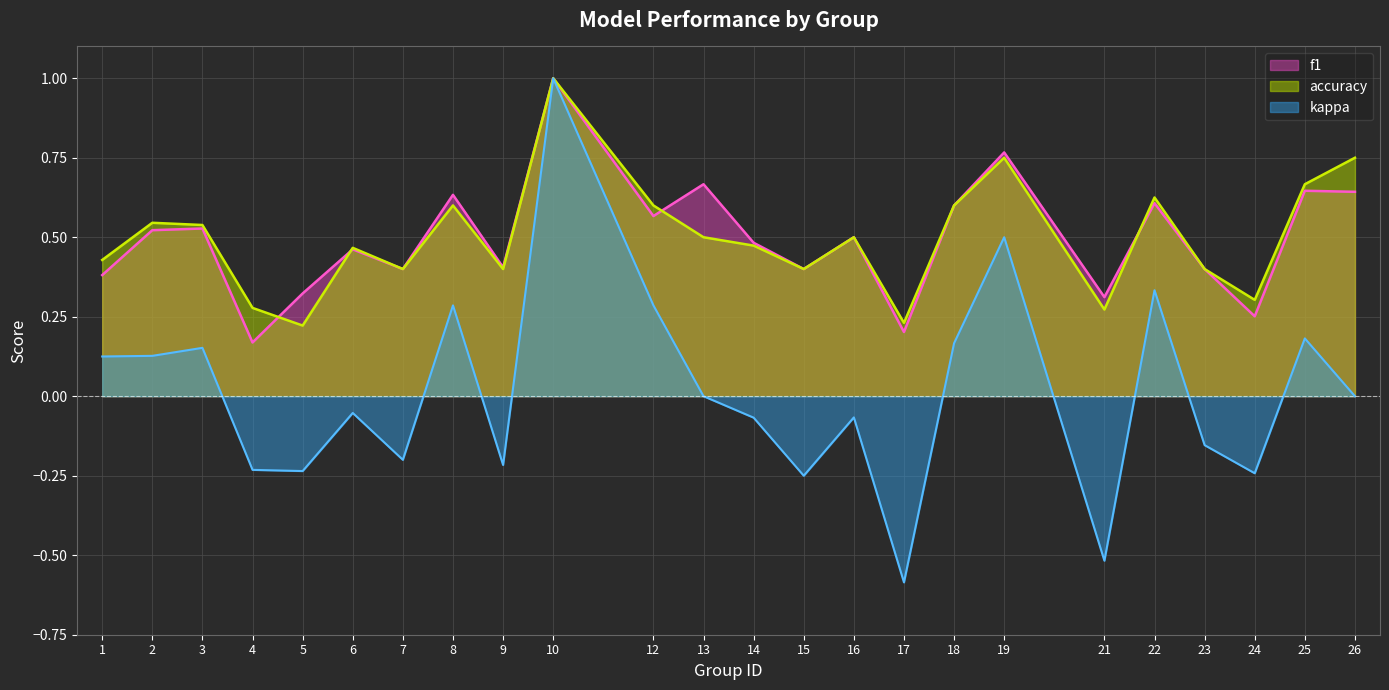

List the labels in order of kappa value, smallest first.

17, 21, 15, 24, 5, 4, 9, 7, 23, 14, 16, 6, 13, 26, 1, 2, 3, 18, 25, 8, 12, 22, 19, 10